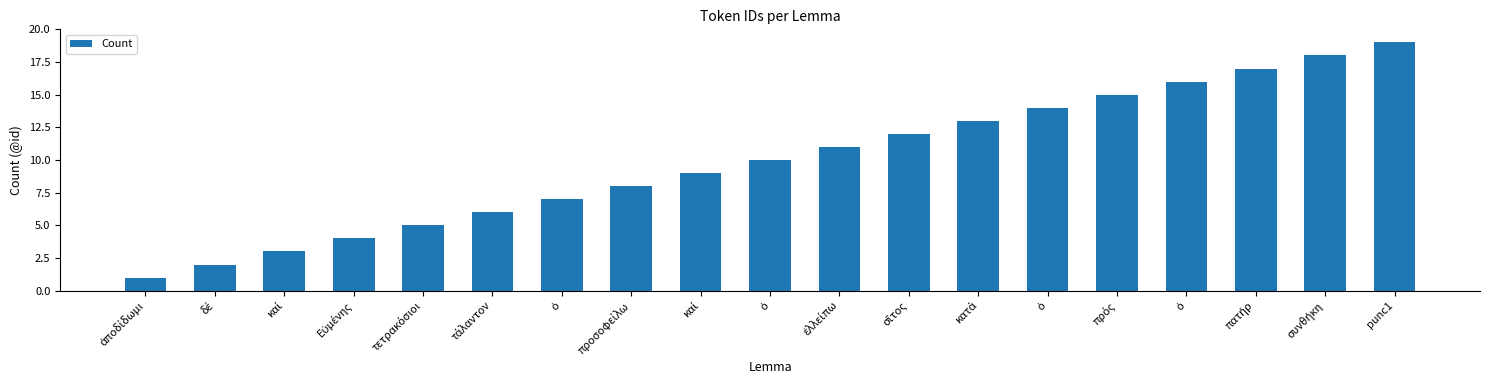

How many series are shown in this chart?

1